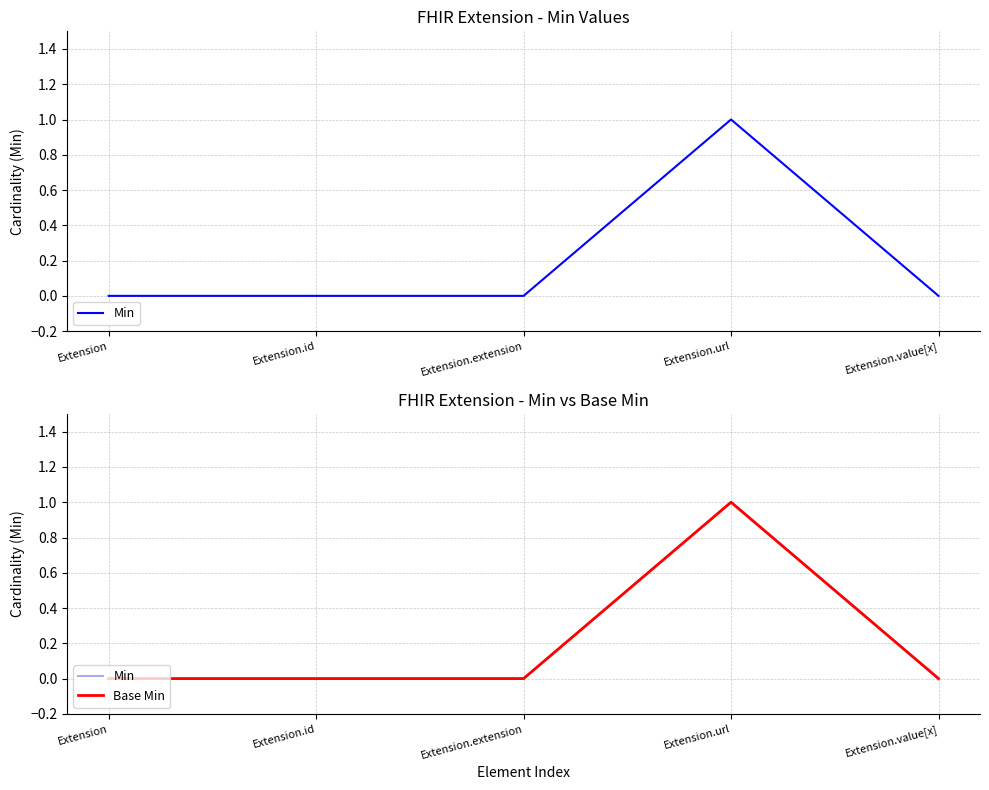

In Base Min, how many points are higher than both neighbors (excluding endpoints)?

1